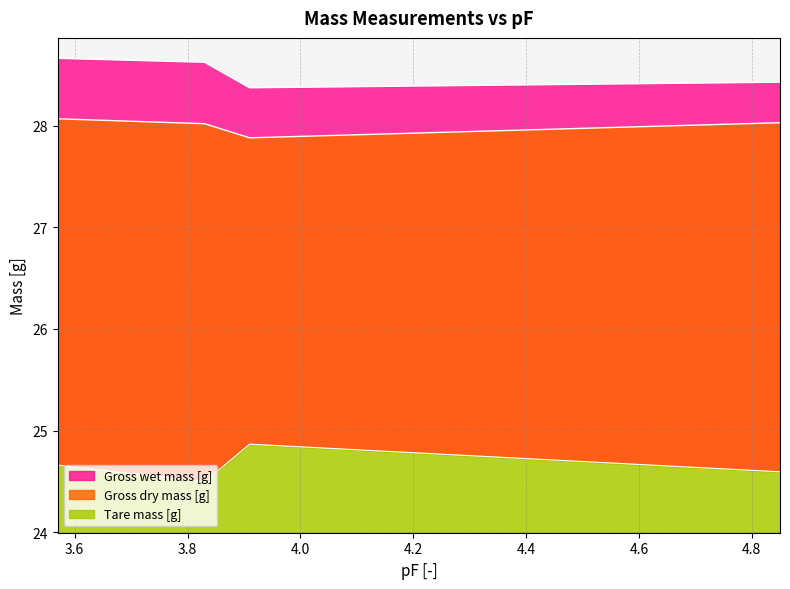

Which label corresponds to the smallest value in the chart?

3.83